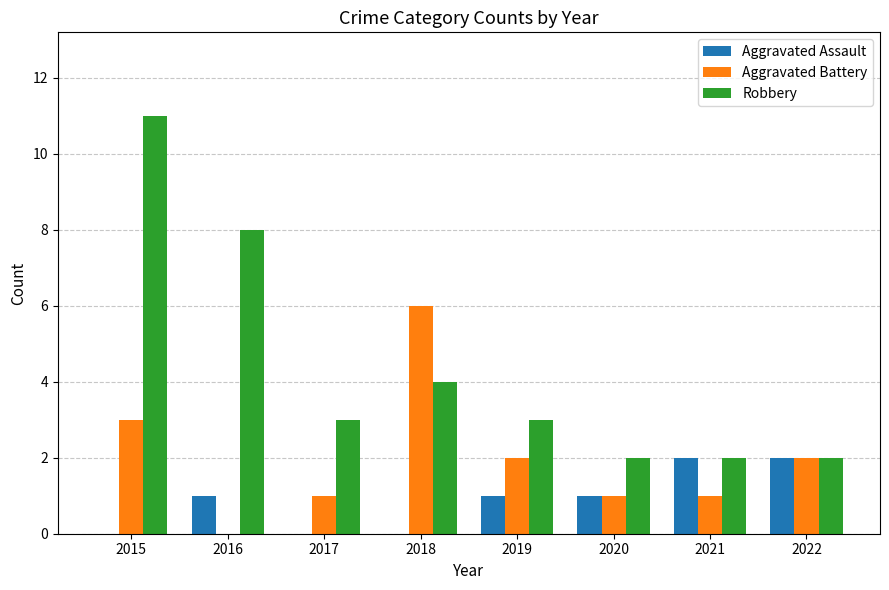

Between 2017 and 2021, which series saw the biggest shift?

Aggravated Assault